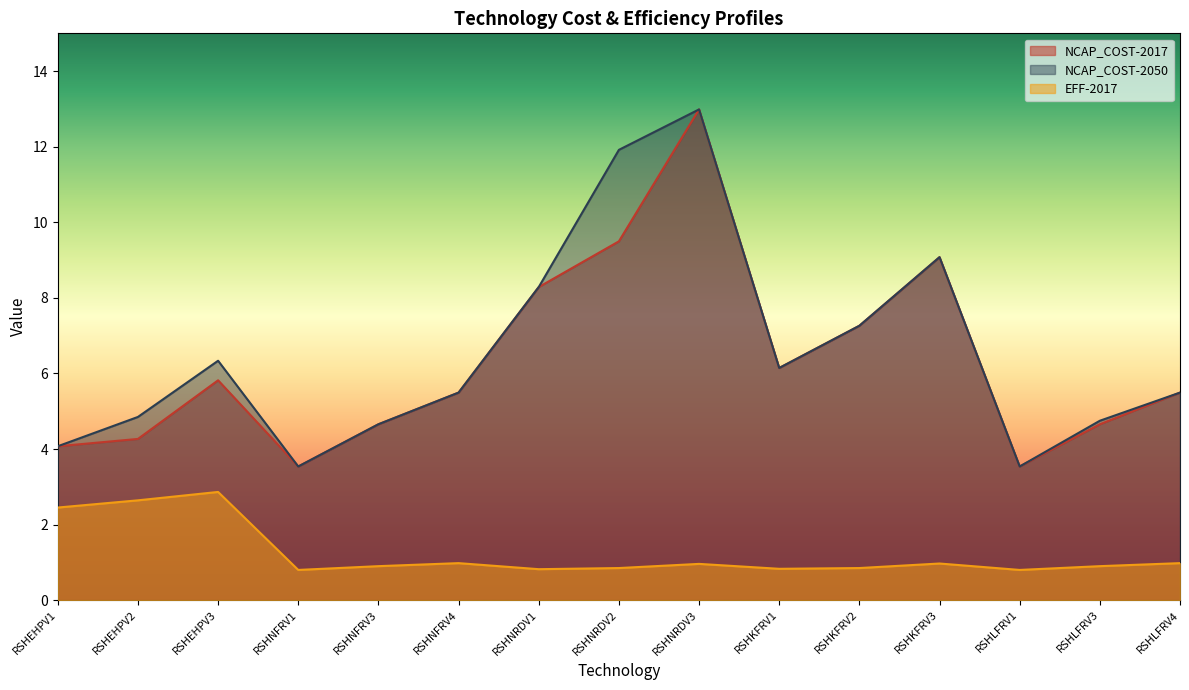

What is the label of the 7th point from the left?

RSHNRDV1